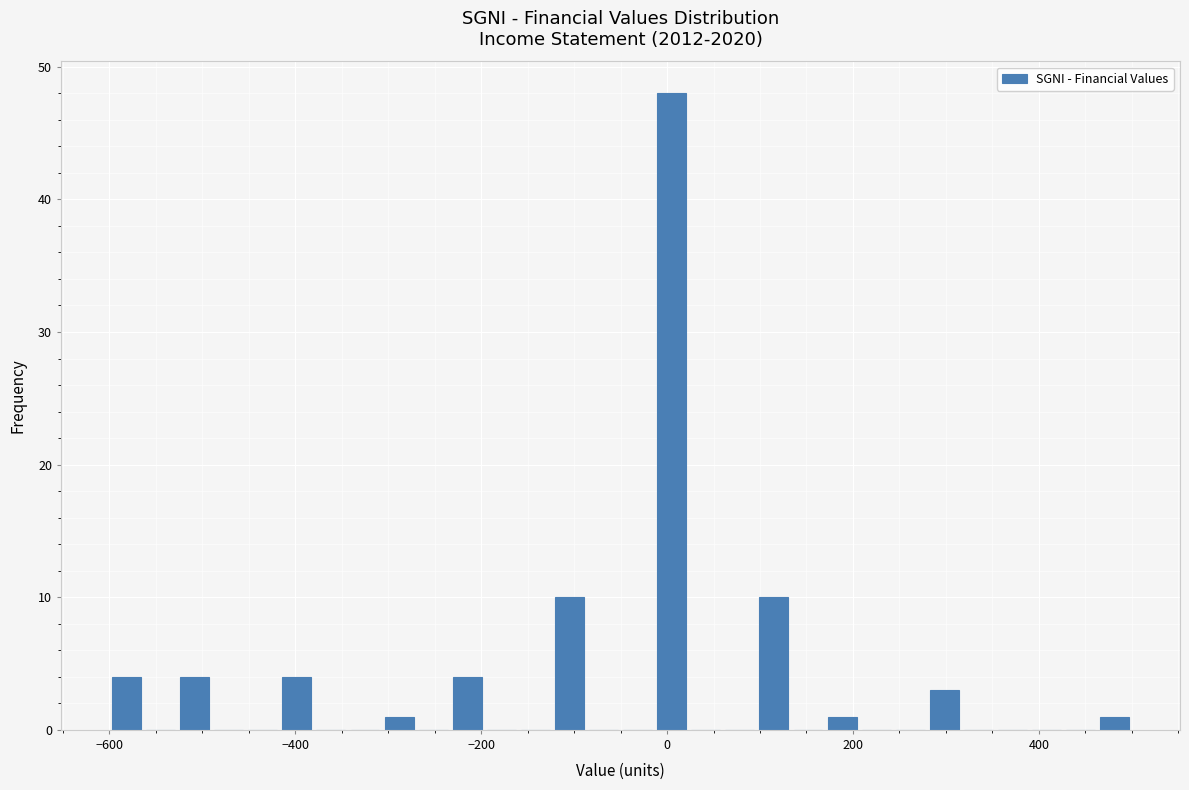

Around what value on the x-axis is the tallest bar? Give the approximate position of its centre, as read against the axis.

0